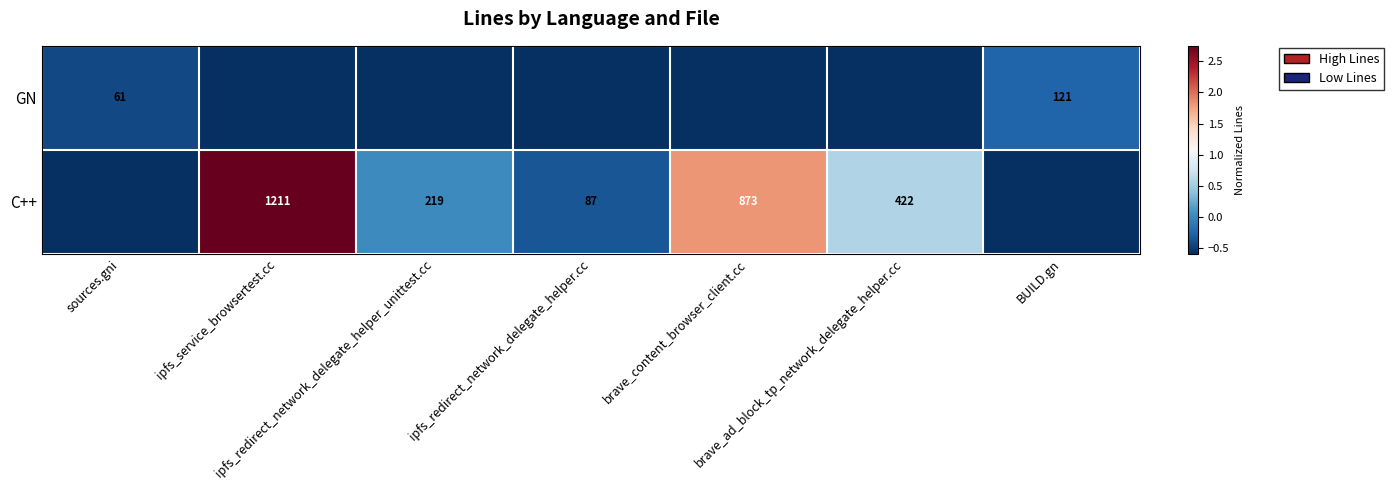

How many series are shown in this chart?

2